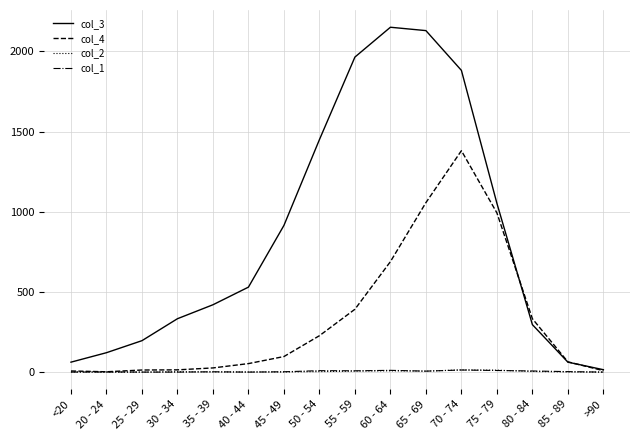

Is this an area chart (filled region under the line)?

No